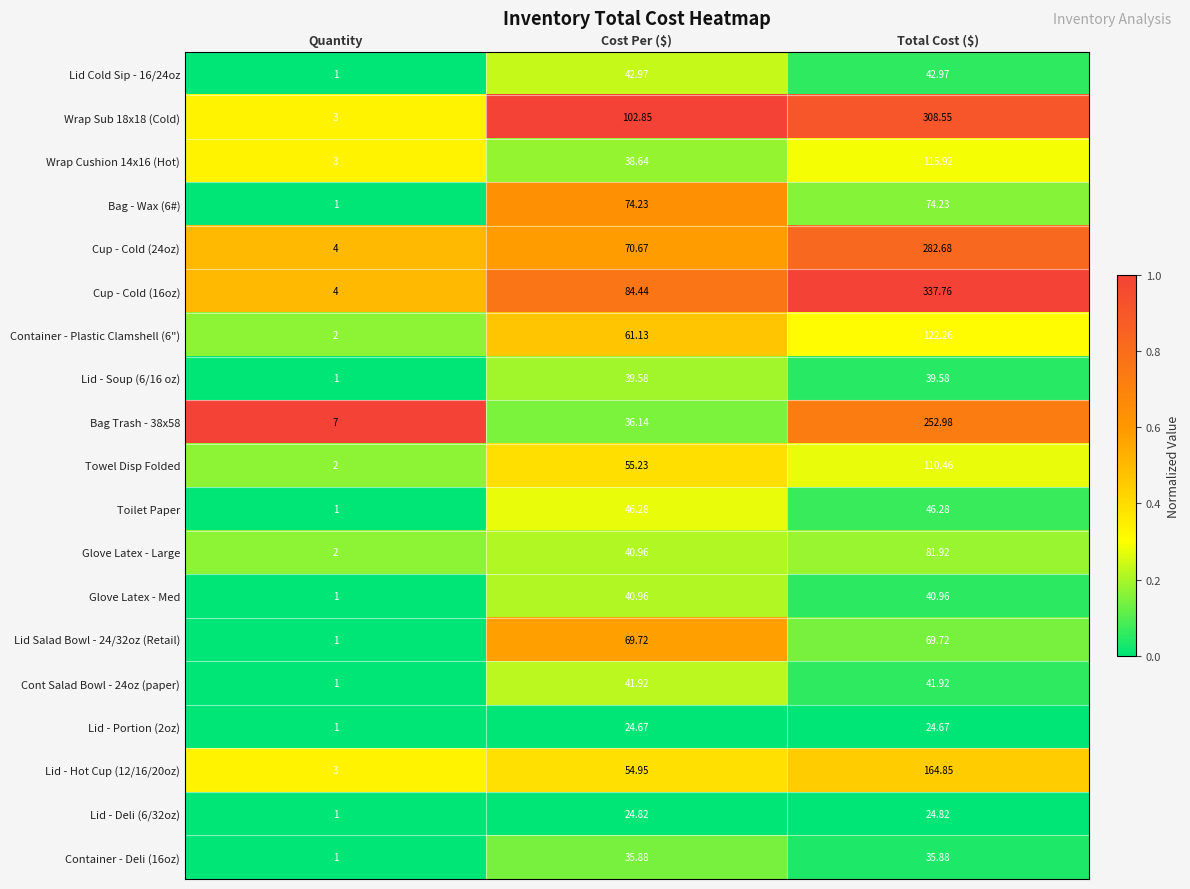

At which label does Lid Cold Sip - 16/24oz first exceed 42?

Cost Per ($)